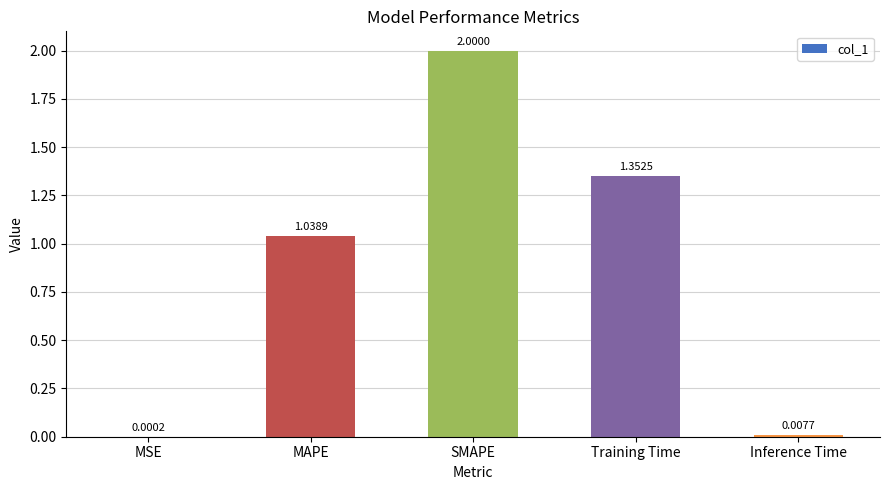

Which has a higher value, Inference Time or MAPE?

MAPE